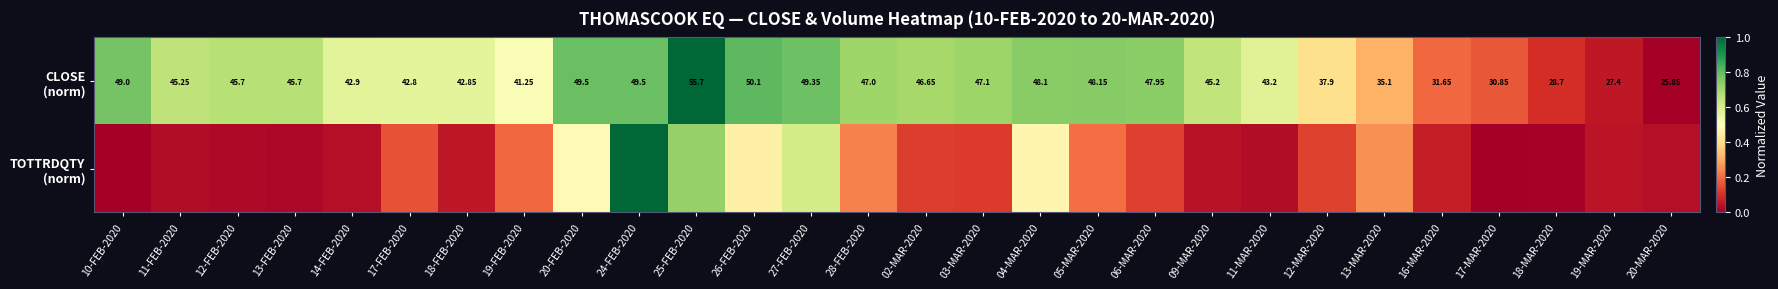

At 26-FEB-2020, list the series in order from largest to smallest.

CLOSE (norm), TOTTRDQTY (norm)